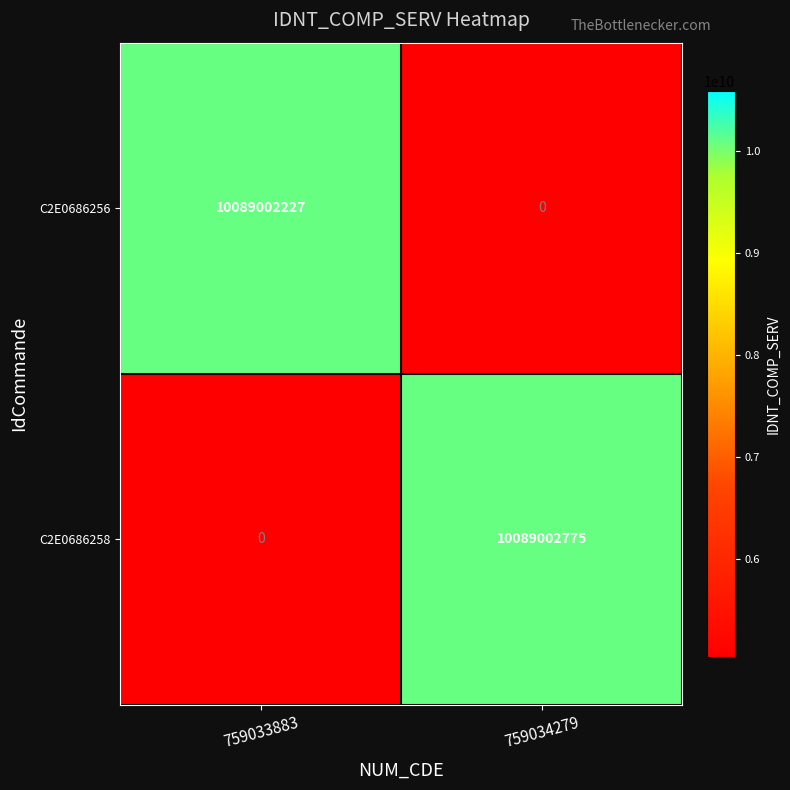

What is the sum of all C2E0686258 values?

10089002775